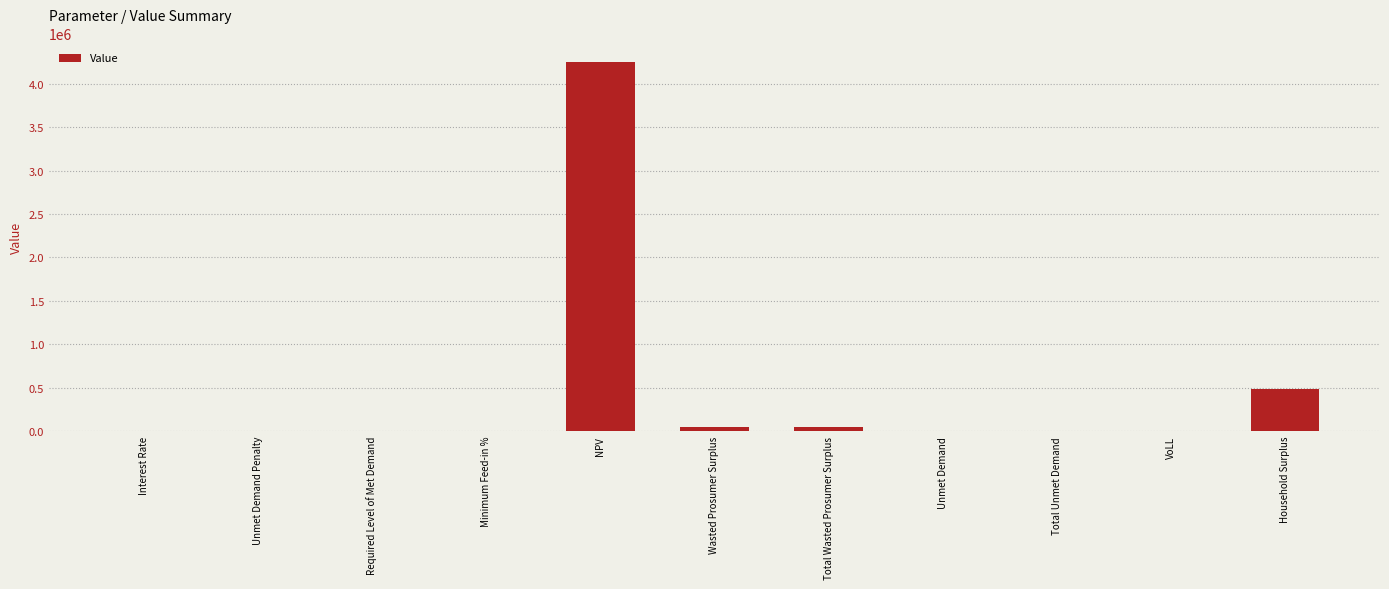

What is the change in value from Interest Rate to NPV?

+4251707.7